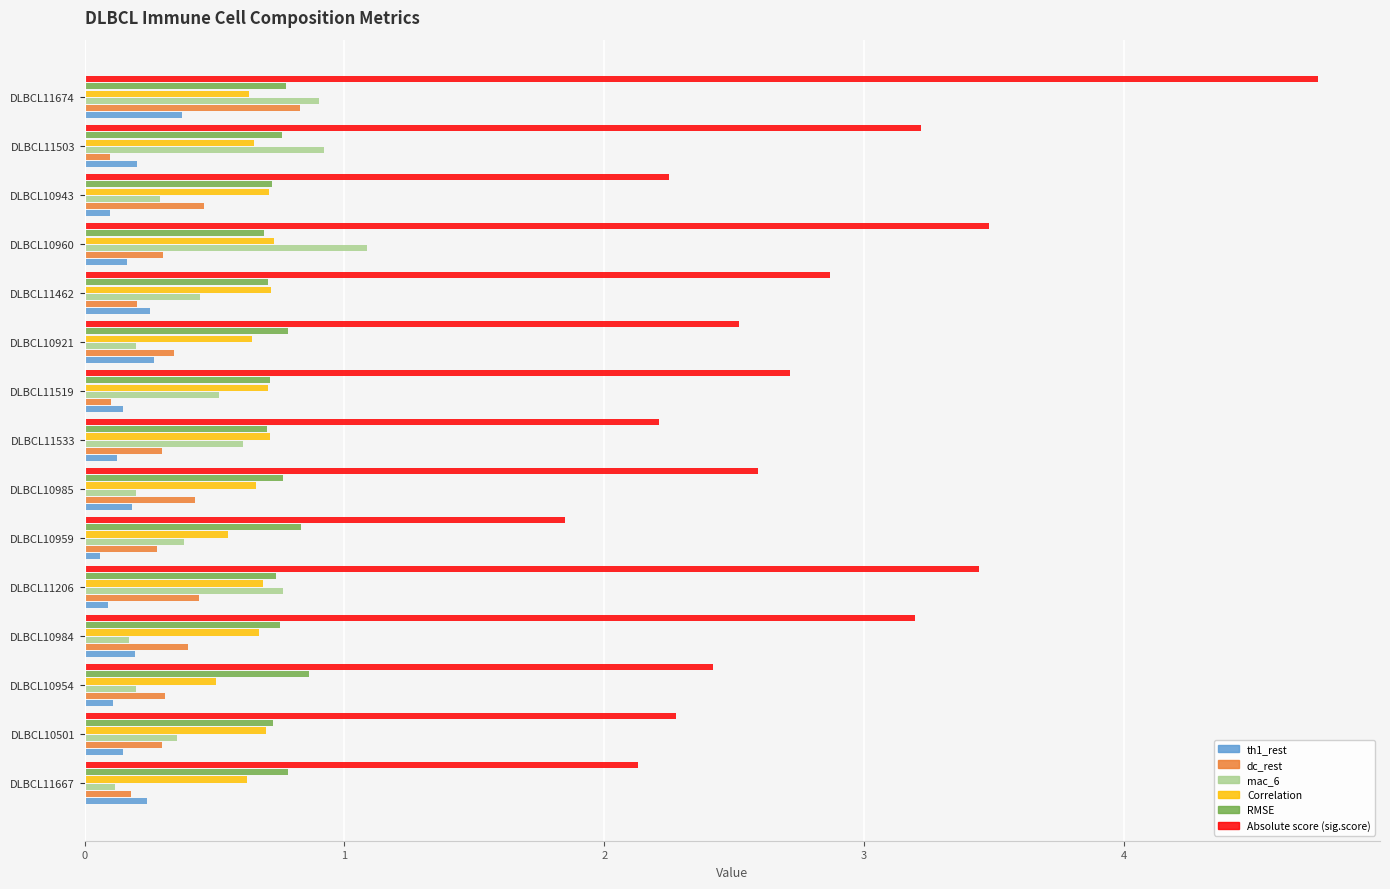

What is the difference between the highest and lowest values at DLBCL11667?

2.0